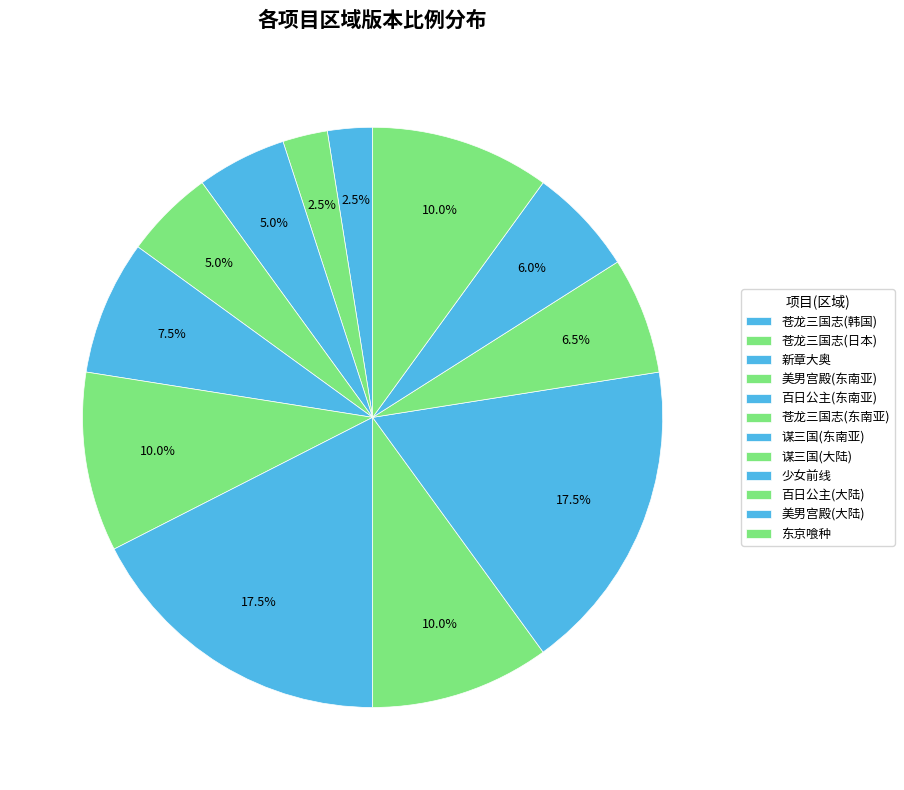

How many slices are in this pie chart?

12